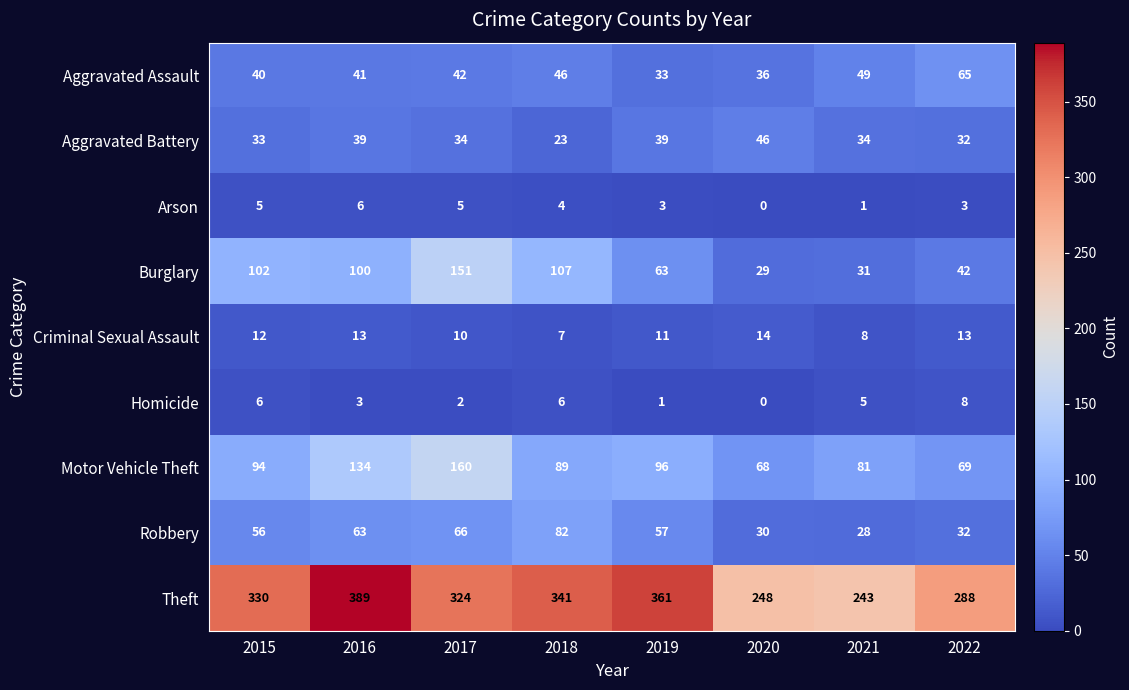

What is the difference between the Theft values at 2017 and 2021?

81